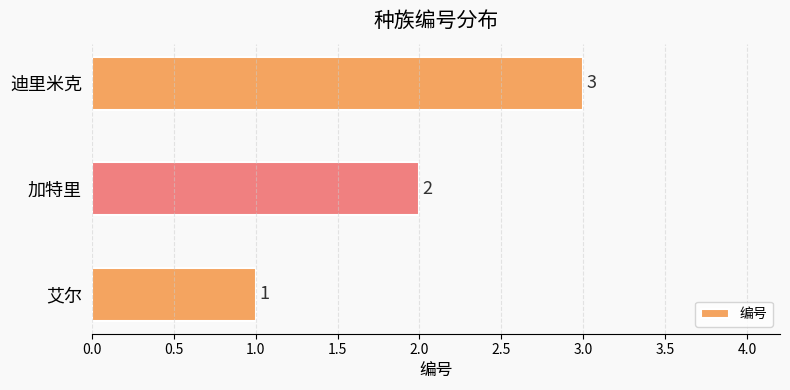

Rank the categories by value from highest to lowest.

迪里米克, 加特里, 艾尔